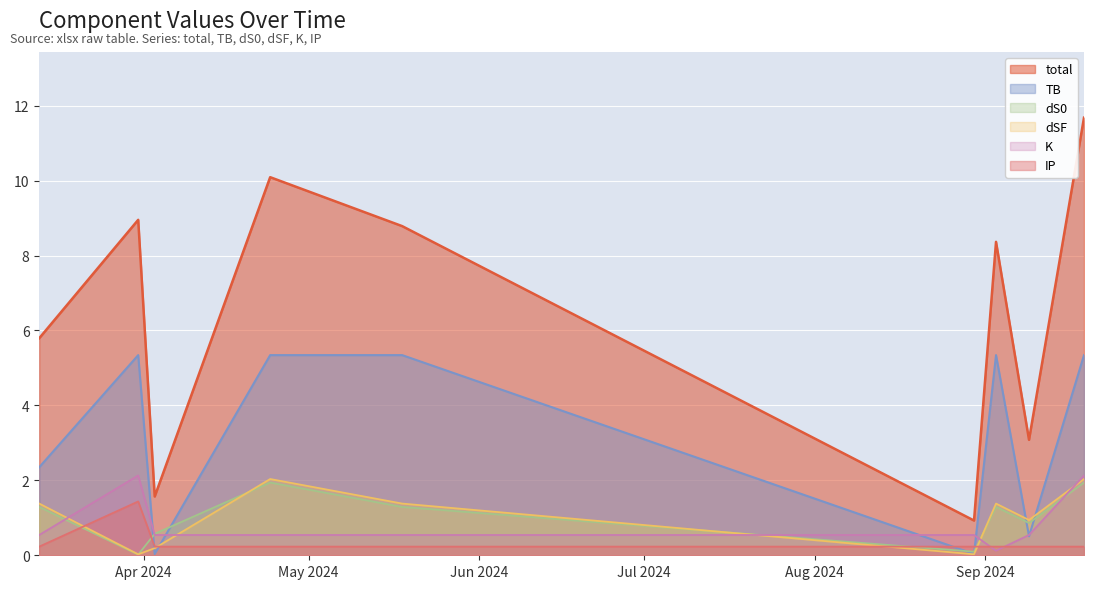

Rank the categories by K value from highest to lowest.

2024-03-31, 2024-09-19, 2024-03-13, 2024-04-03, 2024-04-24, 2024-05-18, 2024-08-30, 2024-09-09, 2024-09-03